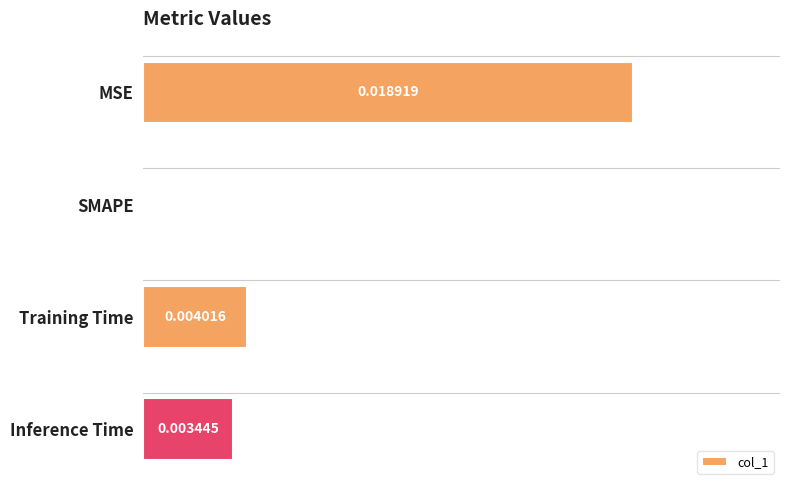

Which label corresponds to the largest value in the chart?

MSE